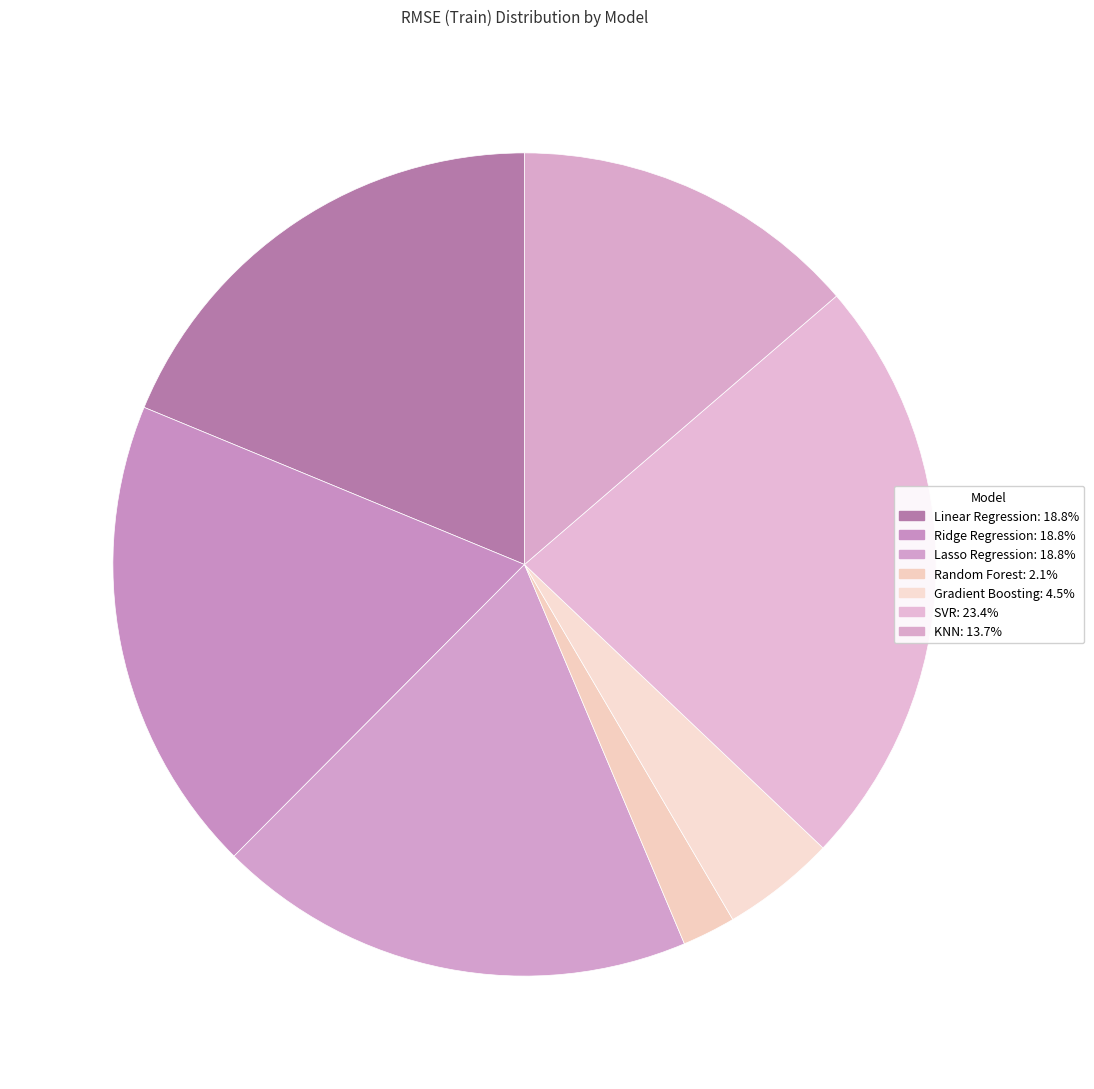

Count the number of slices in the pie.

7